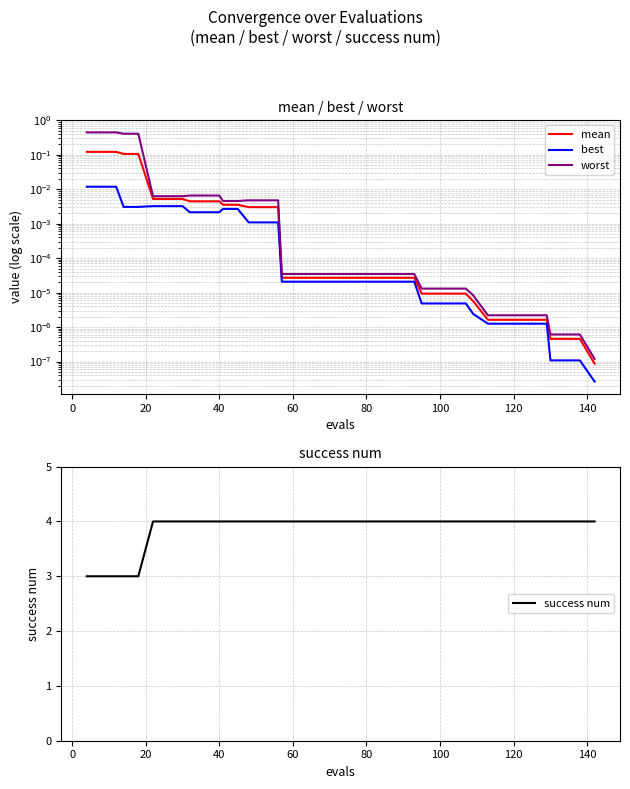

True or false: worst and success num intersect in this chart.

False